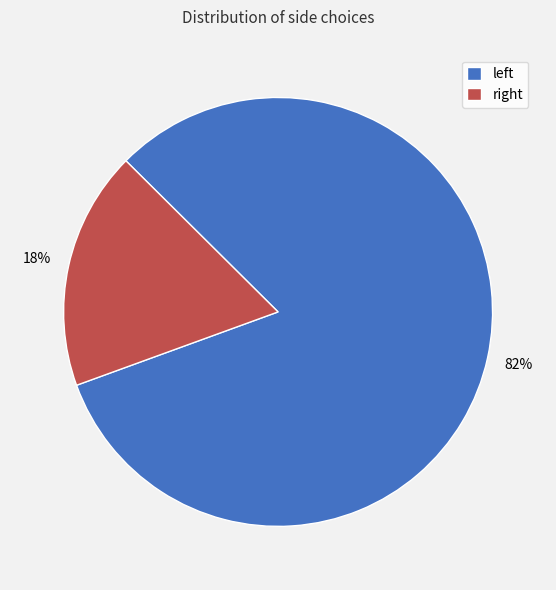

Count the number of slices in the pie.

2